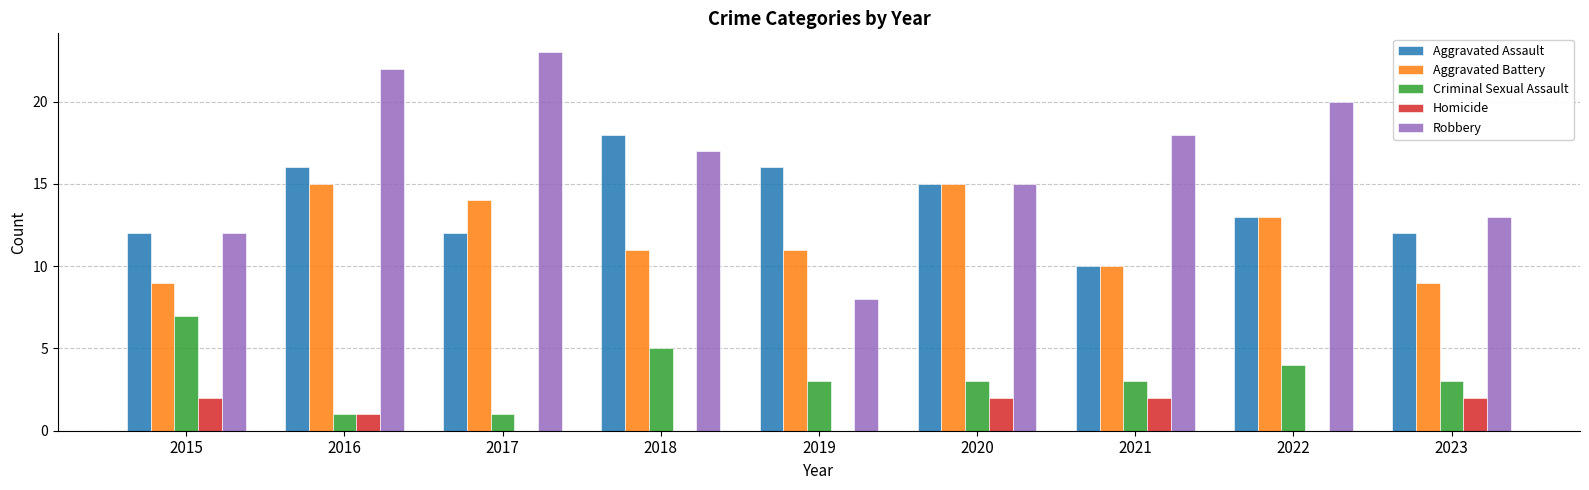

Where is Homicide nearest to the value 1?

2016